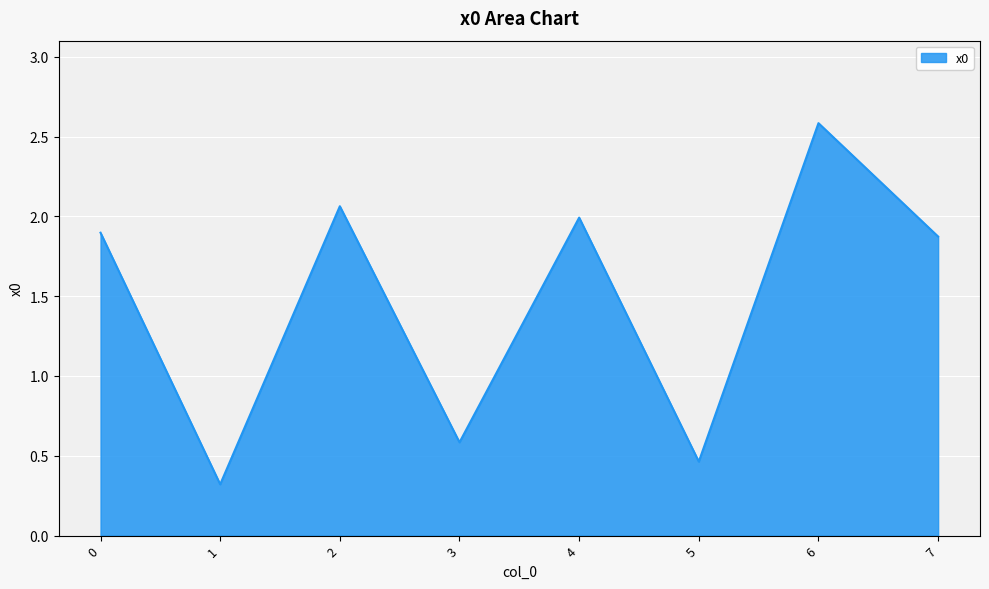

Where is the first local maximum?

2